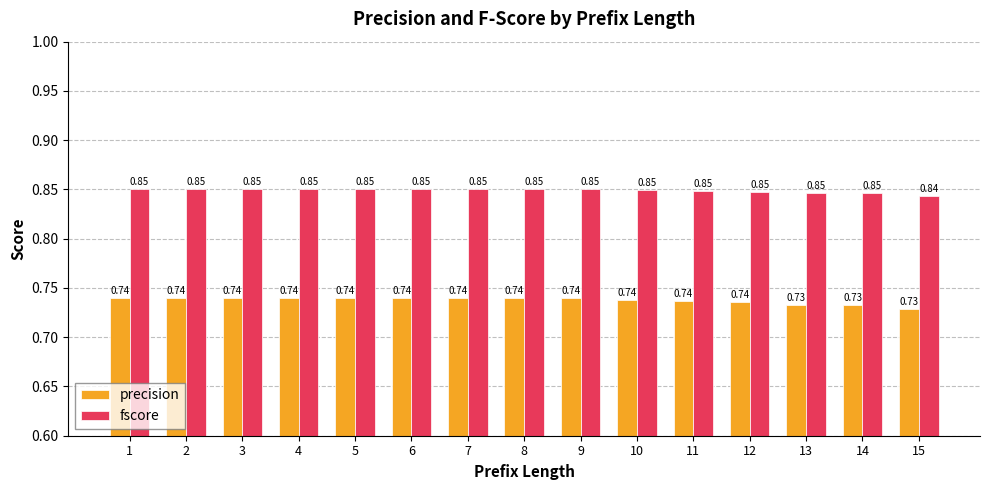

How many data points does each series have?

15